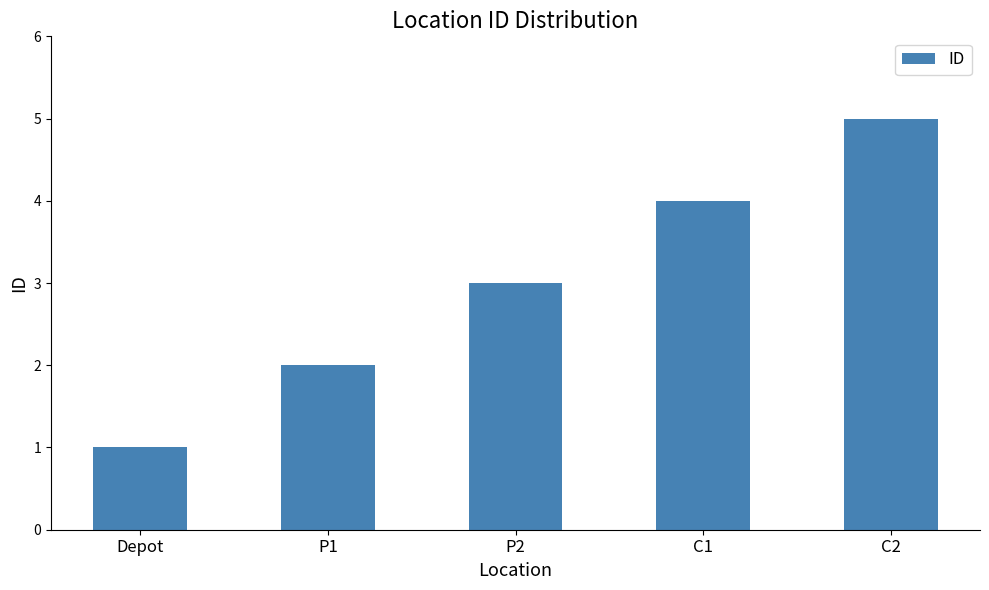

The value at C1 is 4. True or false?

True